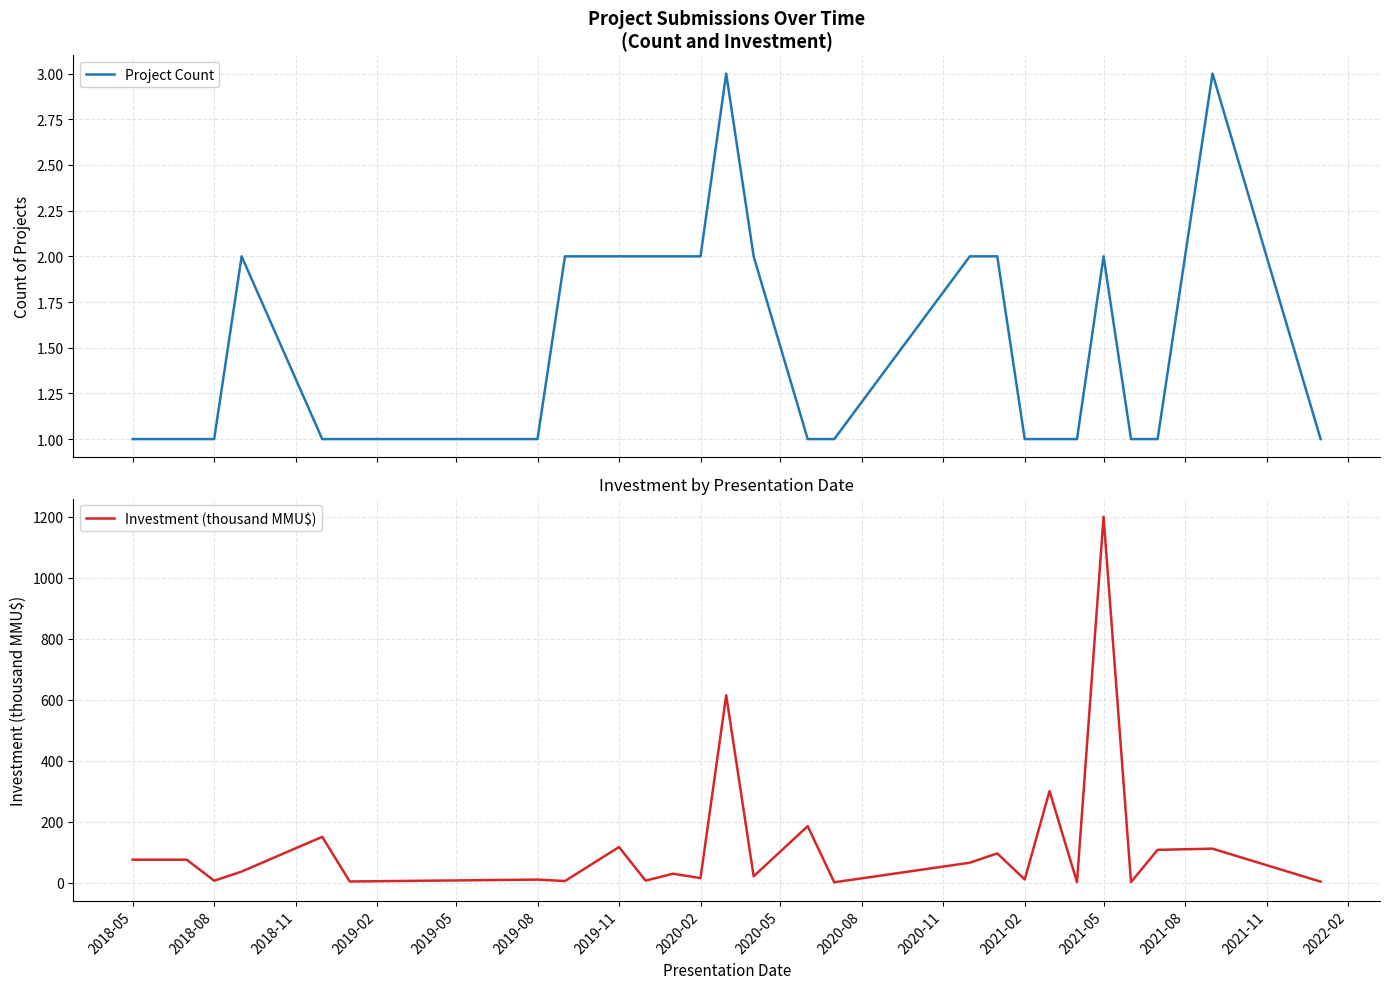

What is the maximum value for Project Count?

3